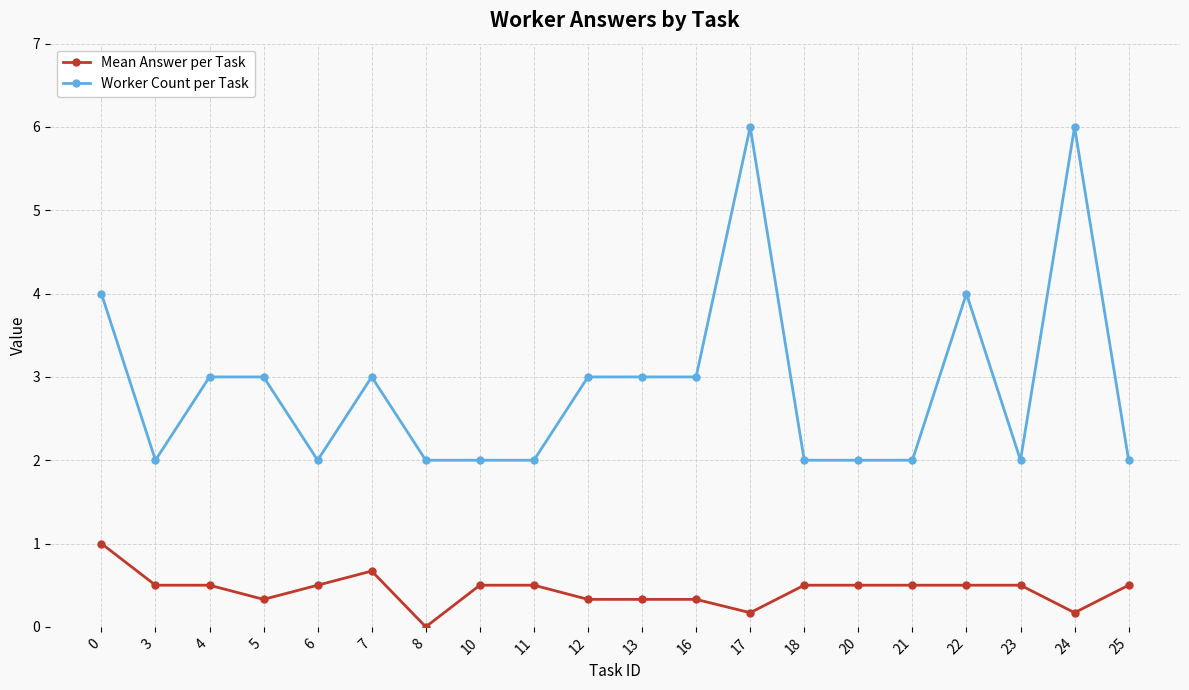

What is the difference between the Mean Answer per Task values at 24 and 22?

0.3